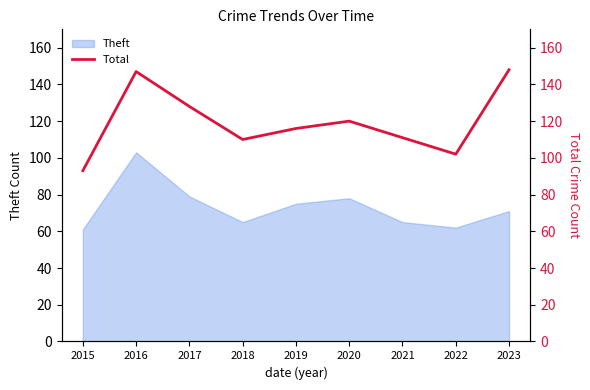

At which category does the data reach its first local peak?

2016